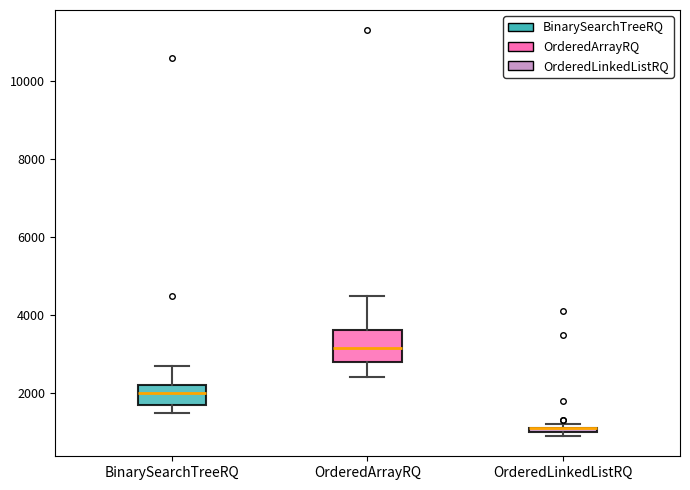

Where is the upper edge of the box for OrderedArrayRQ on the y-axis? The values are not printed on the chart, so give them approximately, as read against the axis.

3600